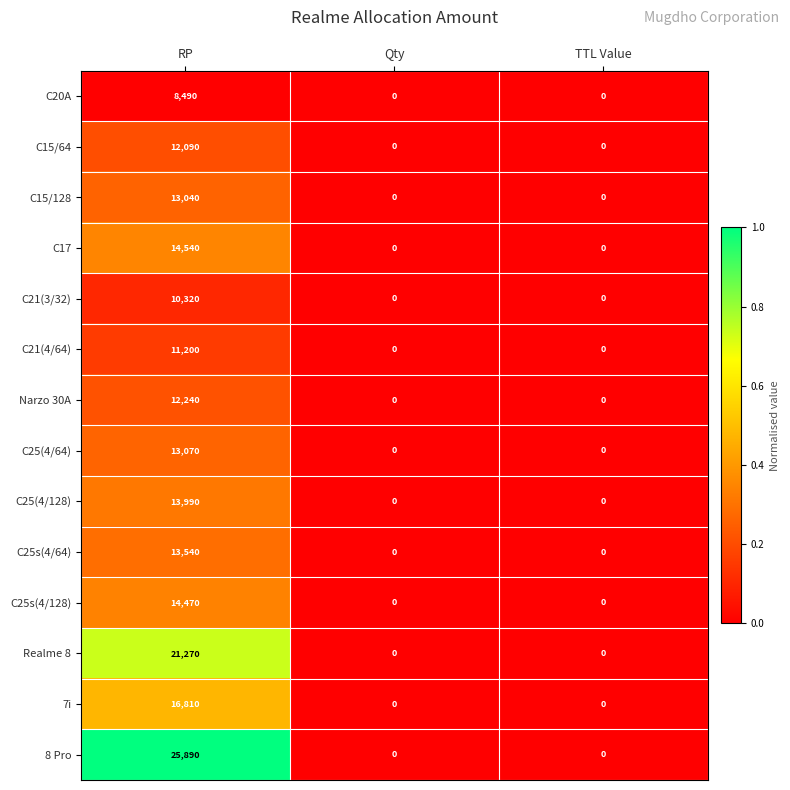

How many series are shown in this chart?

14